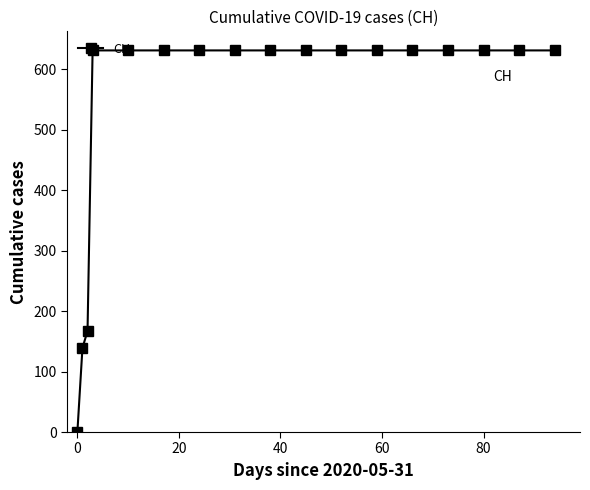

What is the sum of all values?

9140